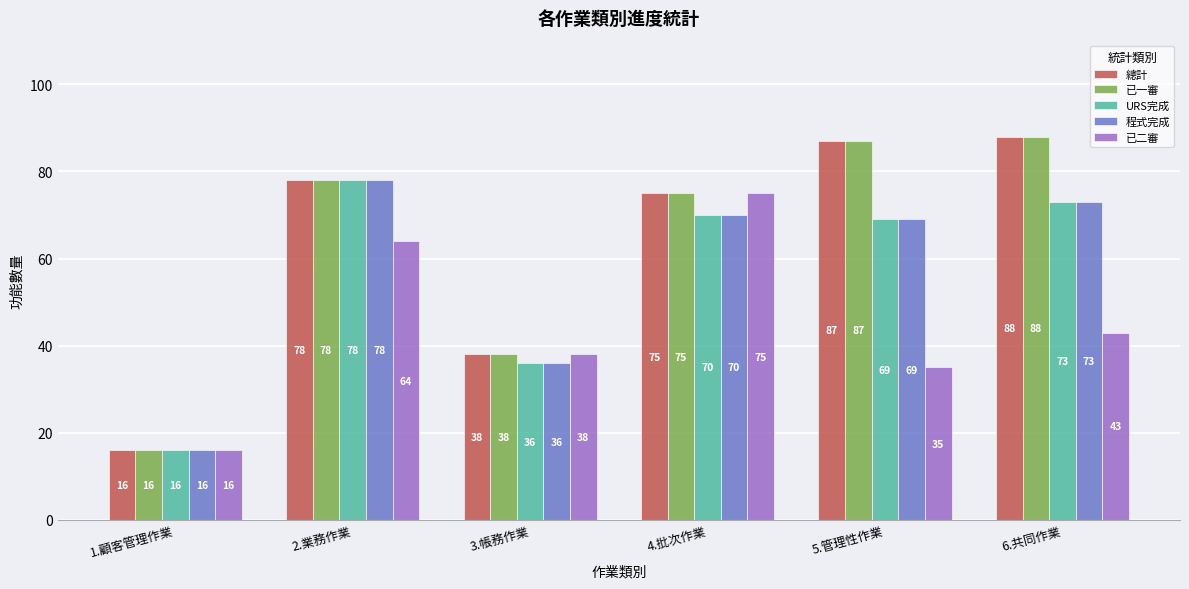

List the labels in order of 程式完成 value, smallest first.

1.顧客管理作業, 3.帳務作業, 5.管理性作業, 4.批次作業, 6.共同作業, 2.業務作業